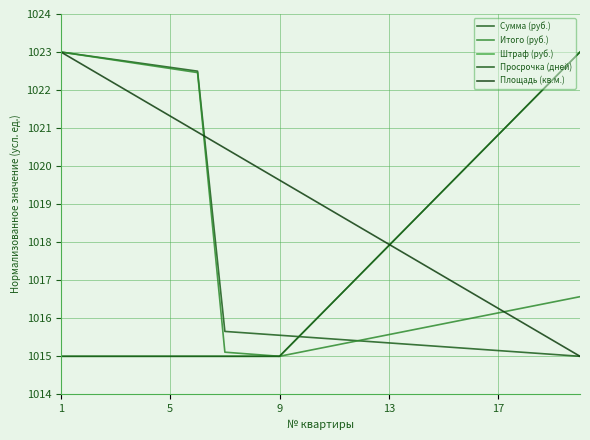

Where is Штраф (руб.) nearest to the value 1019?

13